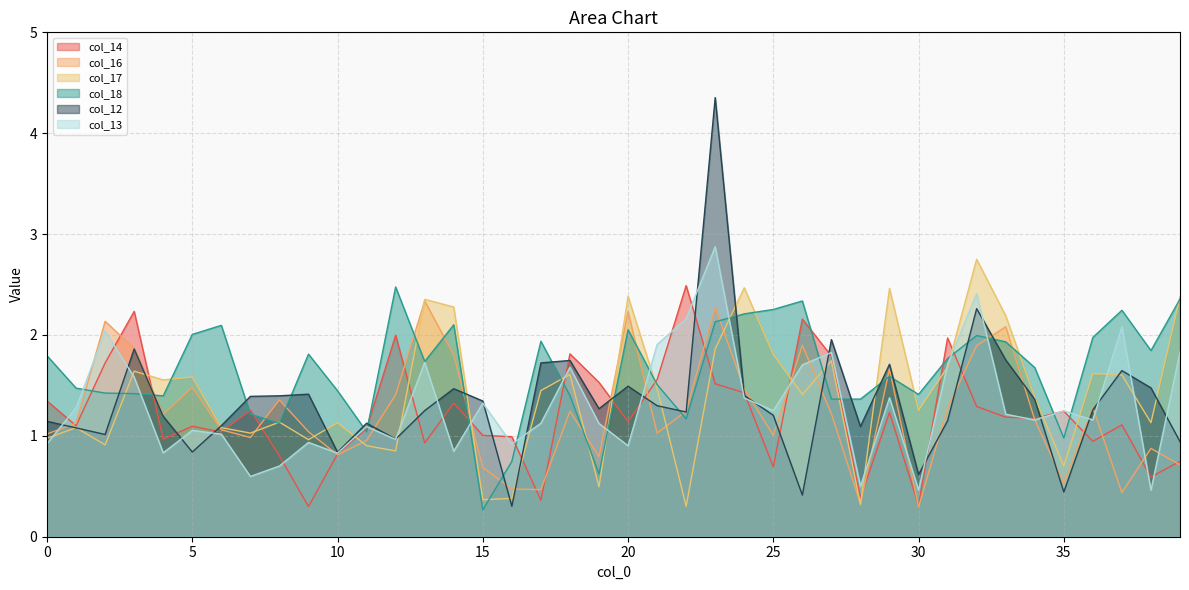

What value does the col_18 series have at 29?

1.6